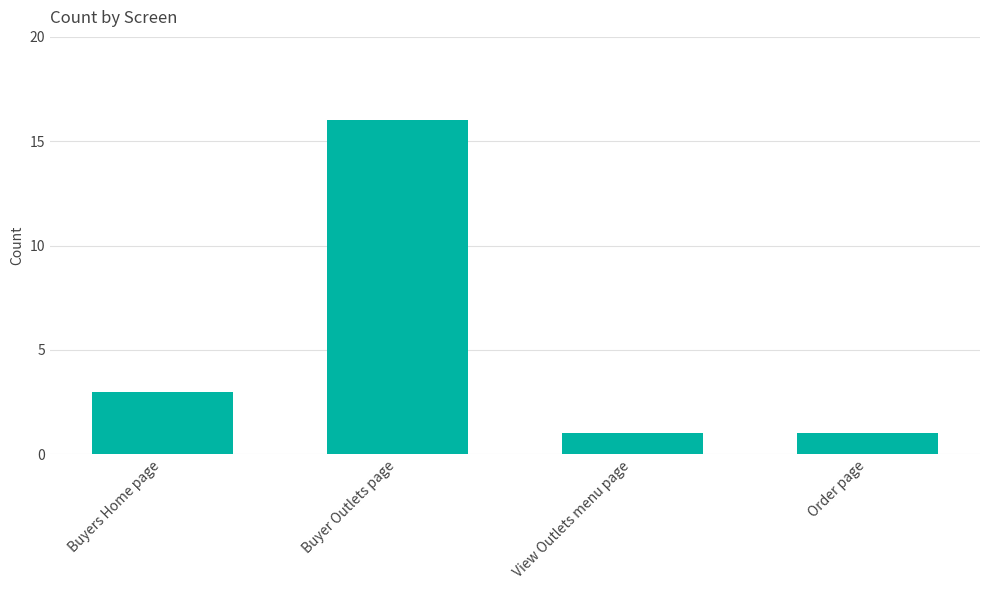

What is the ratio of the value at Buyer Outlets page to the value at View Outlets menu page?

16.0